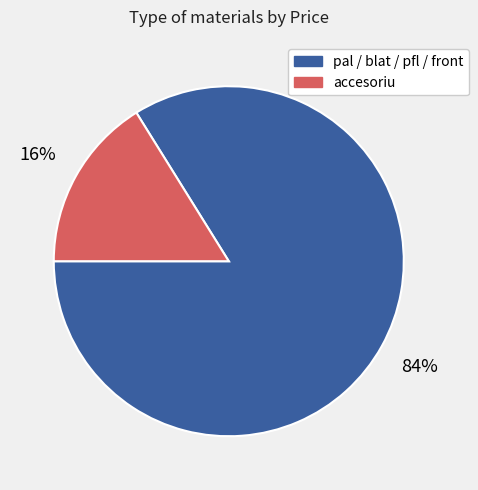

To the nearest percent, what is the difference between the largest and smallest slice percentages?

68%